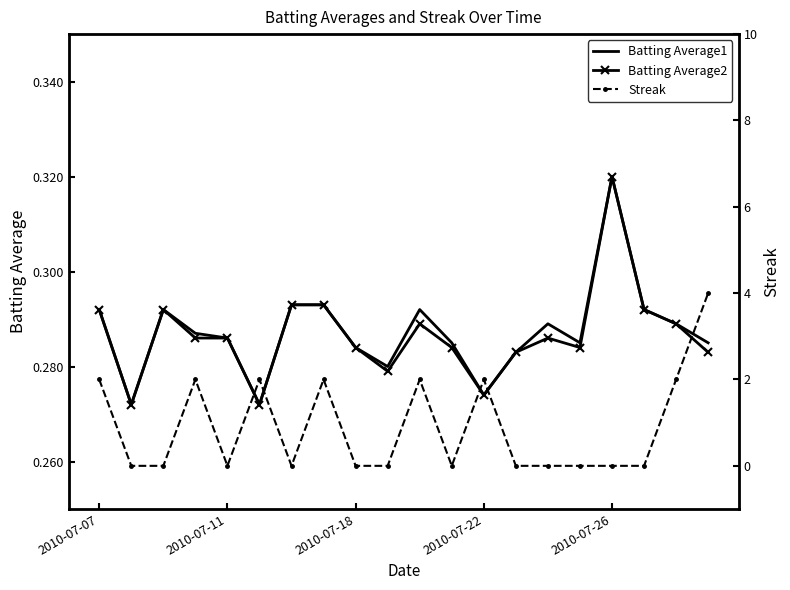

What are all the series names shown in the legend?

Batting Average1, Batting Average2, Streak